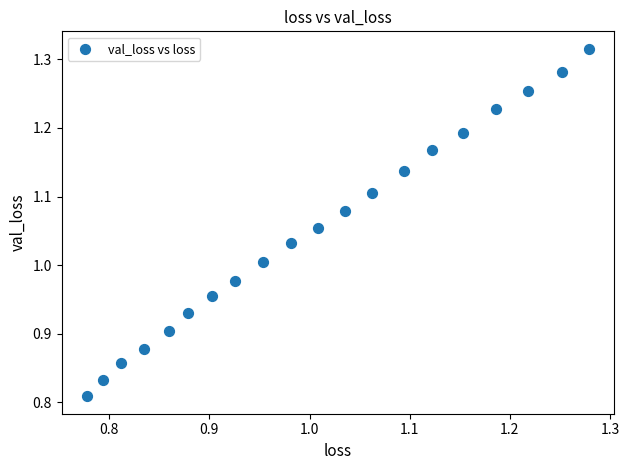

What is the range of Y values (max minus min)?

0.5